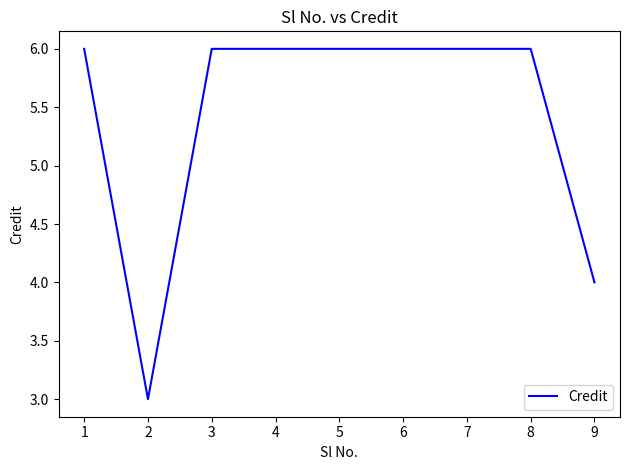

What is the greatest value displayed?

6